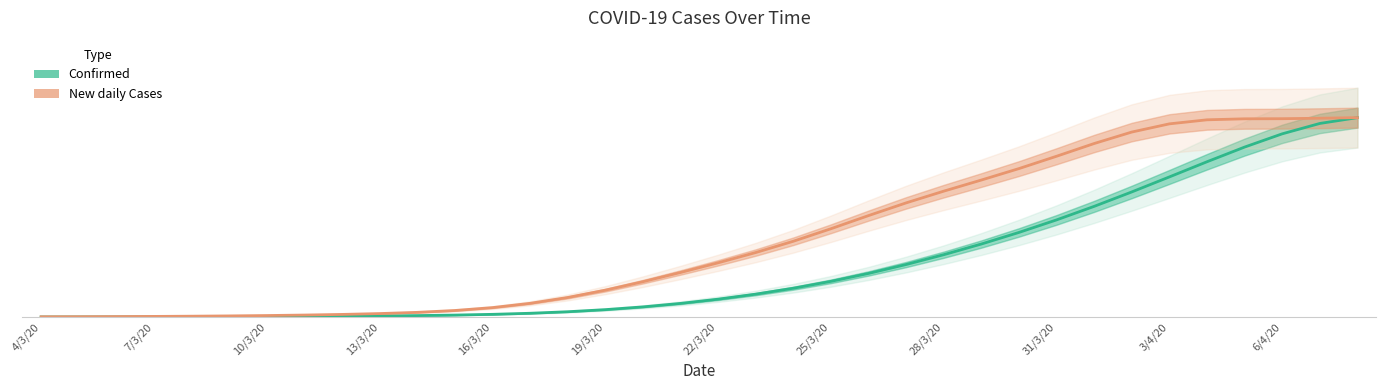

What is the average value of the New daily Cases series?

0.4